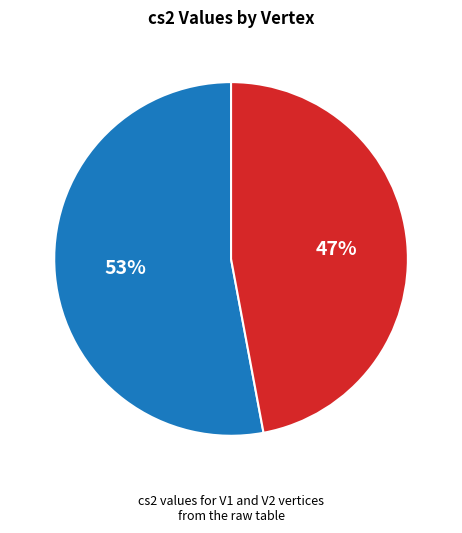

To the nearest percent, what is the combined percentage of V1 and V2?

100%